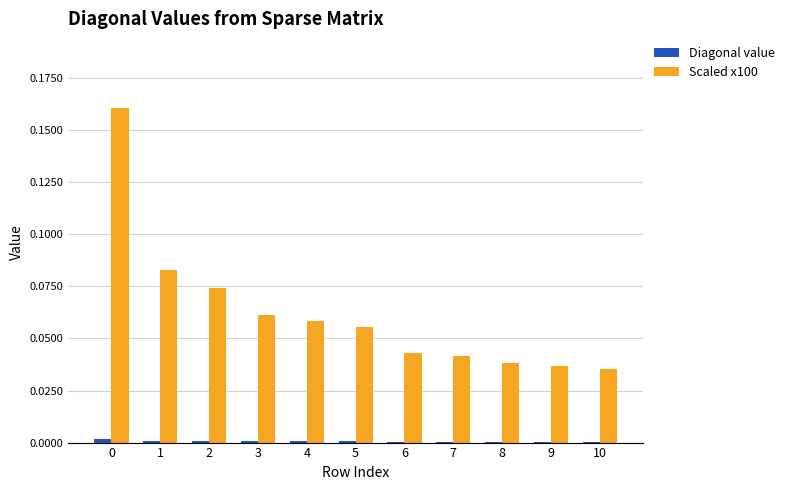

Which series has the largest total across all categories?

Scaled x100